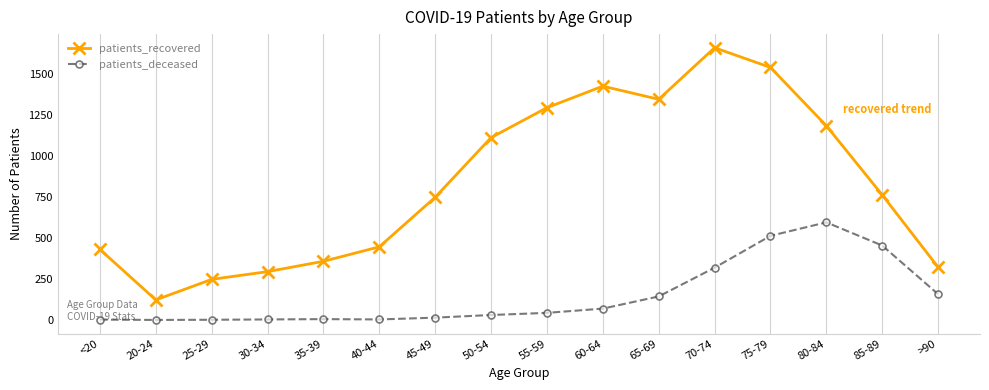

Which series has the largest range (max minus min)?

patients_recovered